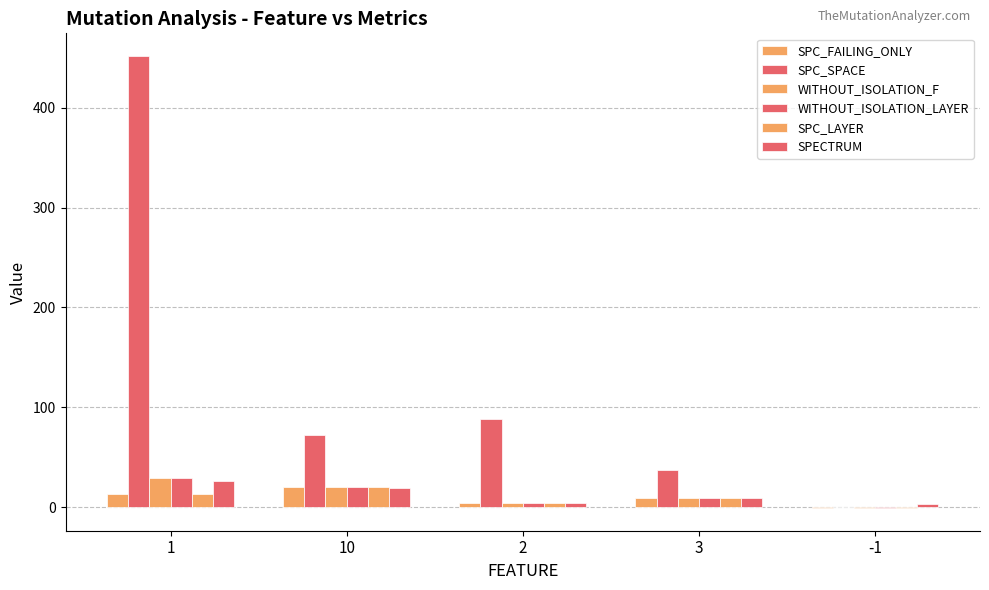

Reading left to right, list all the values displayed in this chart.

SPC_FAILING_ONLY: 1=13	10=20	2=4	3=9	-1=-1
SPC_SPACE: 1=452	10=72	2=88	3=37	-1=0
WITHOUT_ISOLATION_F: 1=29	10=20	2=4	3=9	-1=-1
WITHOUT_ISOLATION_LAYER: 1=29	10=20	2=4	3=9	-1=-1
SPC_LAYER: 1=13	10=20	2=4	3=9	-1=-1
SPECTRUM: 1=26	10=19	2=4	3=9	-1=3